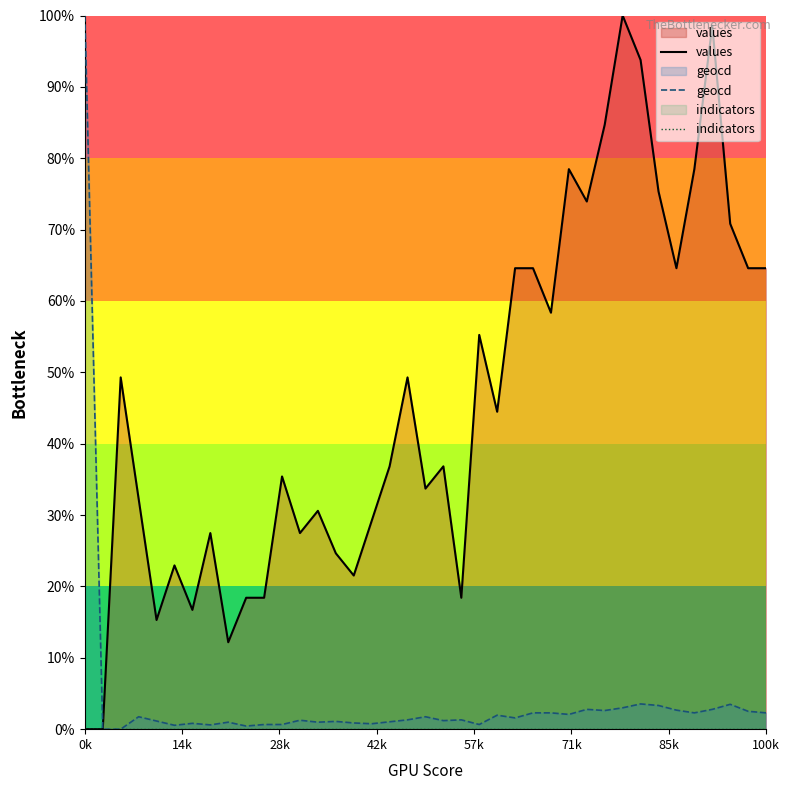

What are all the series names shown in the legend?

values, geocd, indicators